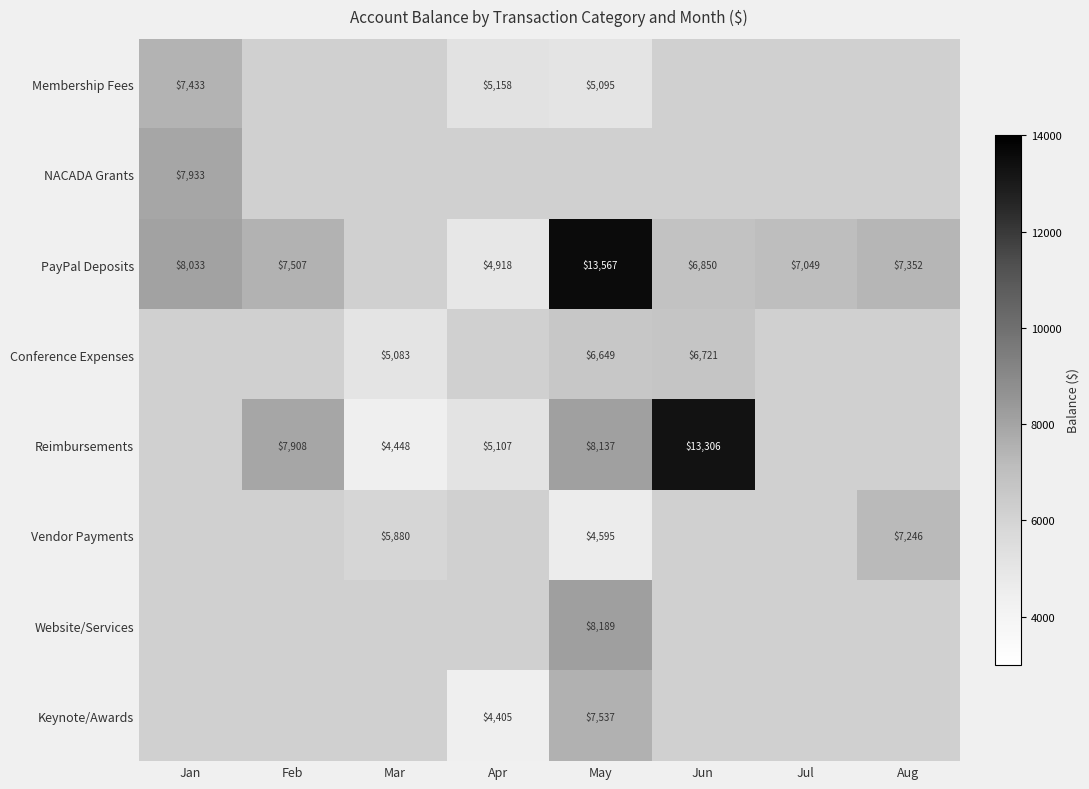

What is the sum of the Reimbursements values at Apr and Jun?

18412.7